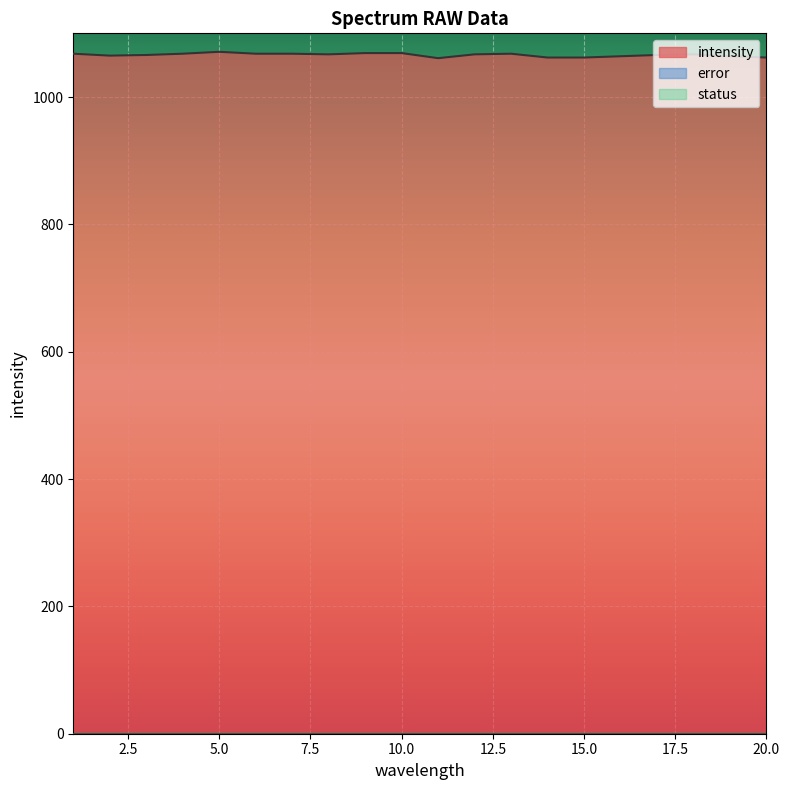

Where is intensity nearest to the value 1066?

3